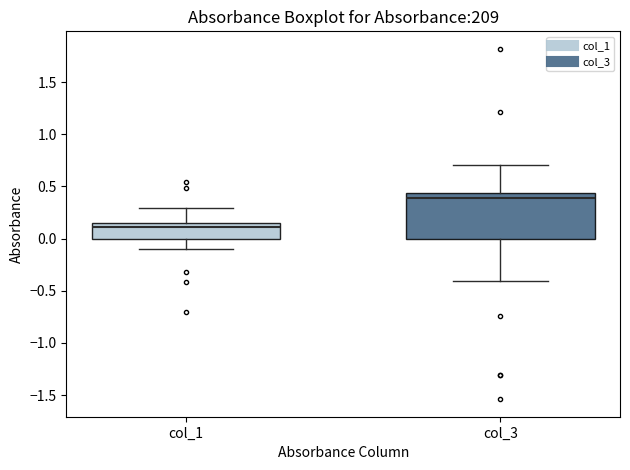

Reading left to right, transcribe this box plot: for each box, give where its median line is, the range the box spans, and where its two whiskers end, as read against the y-axis. The values are not printed on the chart, so give them approximately, as read against the axis.

col_1: median 0.10, box 0.00 to 0.15, whiskers -0.10 to 0.30
col_3: median 0.40, box 0.00 to 0.45, whiskers -0.40 to 0.70